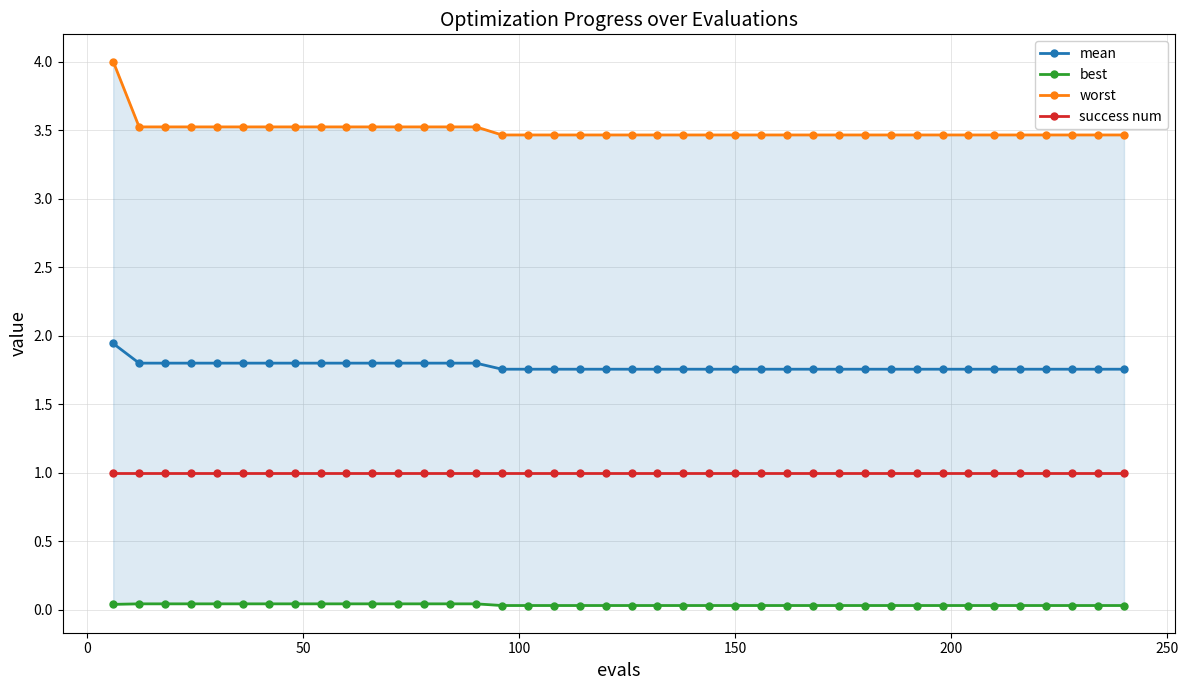

Reading left to right, list all the values displayed in this chart.

mean: 1.9	1.8	1.8	1.8	1.8	1.8	1.8	1.8	1.8	1.8	1.8	1.8	1.8	1.8	1.8	1.8	1.8	1.8	1.8	1.8	1.8	1.8	1.8	1.8	1.8	1.8	1.8	1.8	1.8	1.8	1.8	1.8	1.8	1.8	1.8	1.8	1.8	1.8	1.8	1.8
best: 0.0	0.0	0.0	0.0	0.0	0.0	0.0	0.0	0.0	0.0	0.0	0.0	0.0	0.0	0.0	0.0	0.0	0.0	0.0	0.0	0.0	0.0	0.0	0.0	0.0	0.0	0.0	0.0	0.0	0.0	0.0	0.0	0.0	0.0	0.0	0.0	0.0	0.0	0.0	0.0
worst: 4.0	3.5	3.5	3.5	3.5	3.5	3.5	3.5	3.5	3.5	3.5	3.5	3.5	3.5	3.5	3.5	3.5	3.5	3.5	3.5	3.5	3.5	3.5	3.5	3.5	3.5	3.5	3.5	3.5	3.5	3.5	3.5	3.5	3.5	3.5	3.5	3.5	3.5	3.5	3.5
success num: 1.0	1.0	1.0	1.0	1.0	1.0	1.0	1.0	1.0	1.0	1.0	1.0	1.0	1.0	1.0	1.0	1.0	1.0	1.0	1.0	1.0	1.0	1.0	1.0	1.0	1.0	1.0	1.0	1.0	1.0	1.0	1.0	1.0	1.0	1.0	1.0	1.0	1.0	1.0	1.0